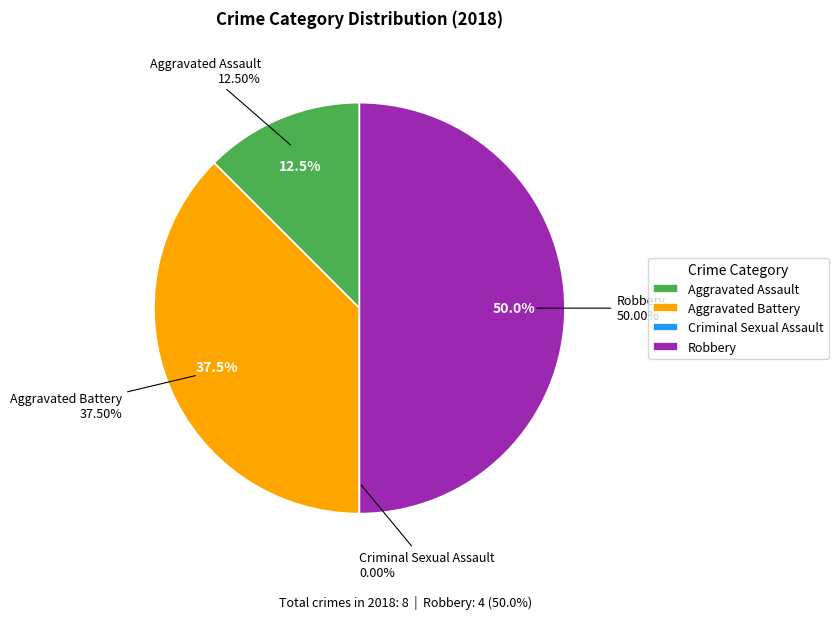

To the nearest percent, what is the difference between the largest and smallest slice percentages?

50%